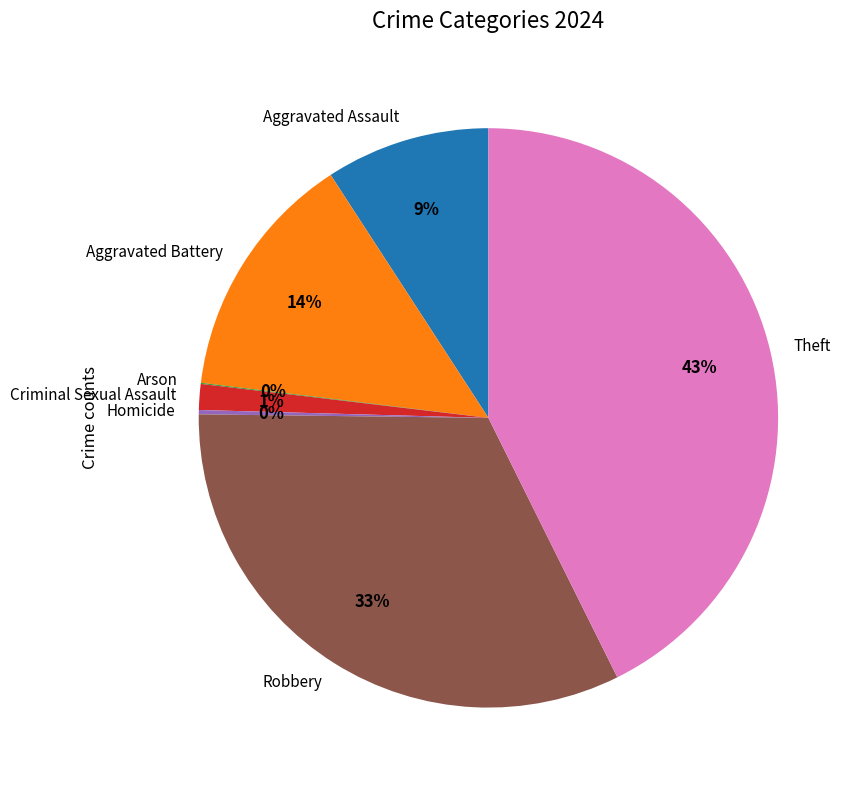

To the nearest percent, what portion does Theft represent?

43%